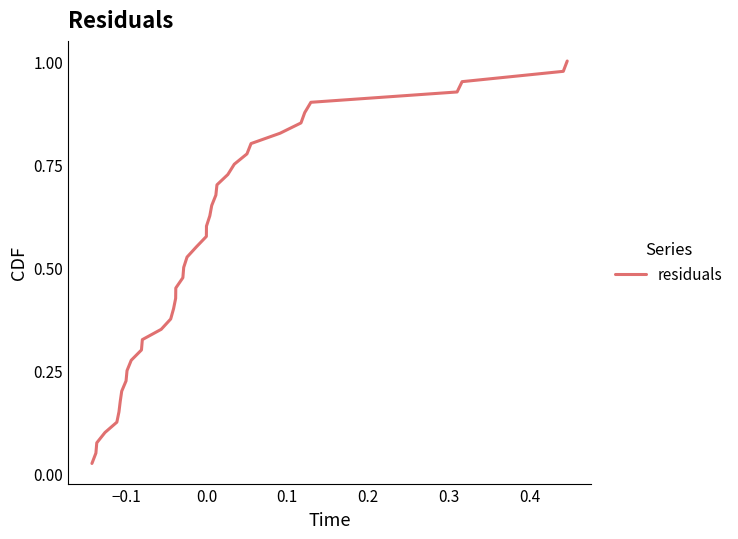

Does the chart display data point markers on the line(s)?

No